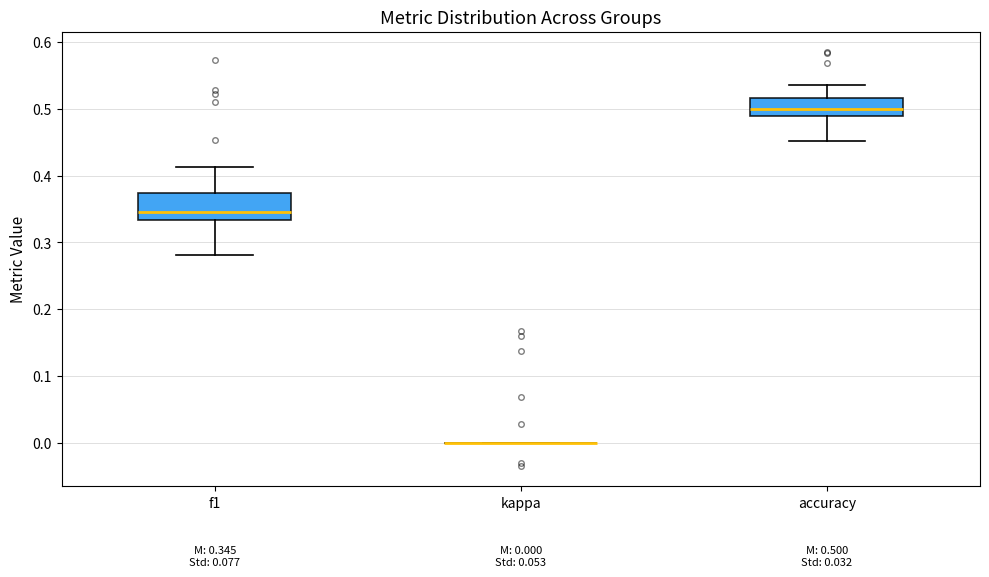

Which box is the tallest, from its lower edge to its upper edge?

f1